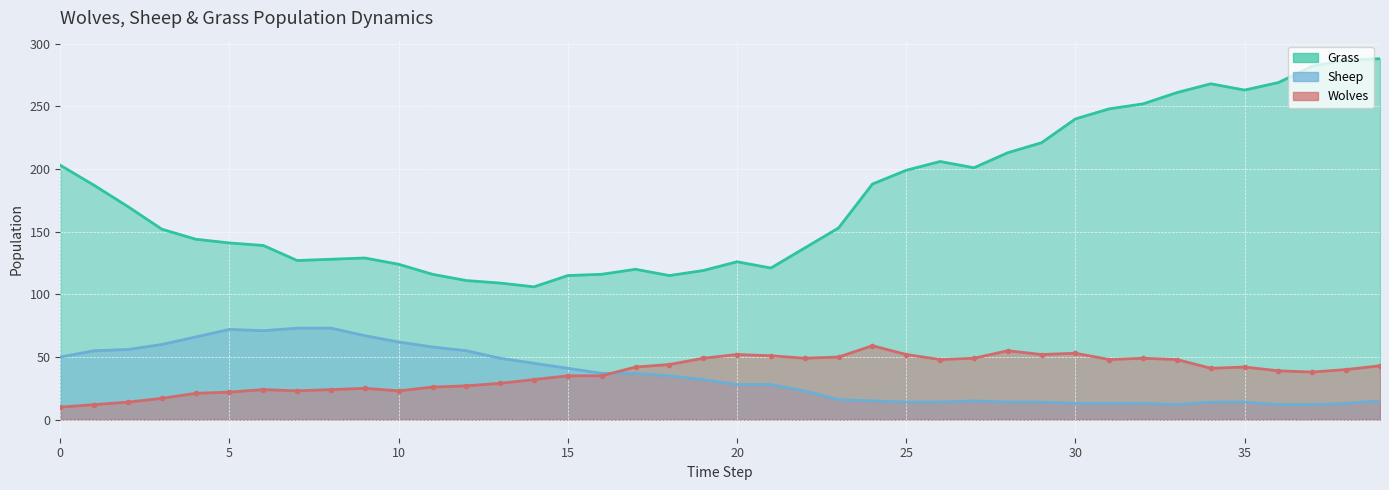

The Grass series shows 154 at 29. True or false?

False